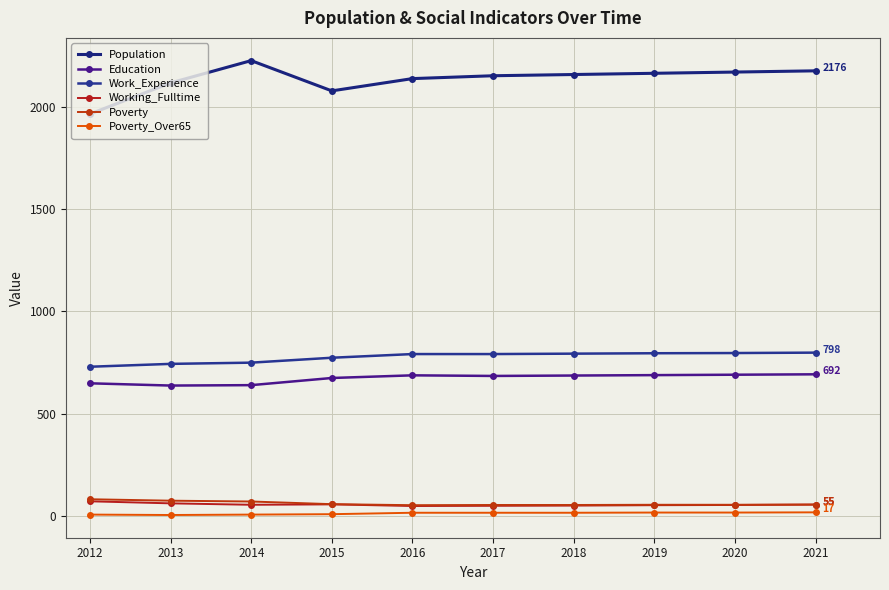

True or false: Poverty and Working_Fulltime cross at least once.

False